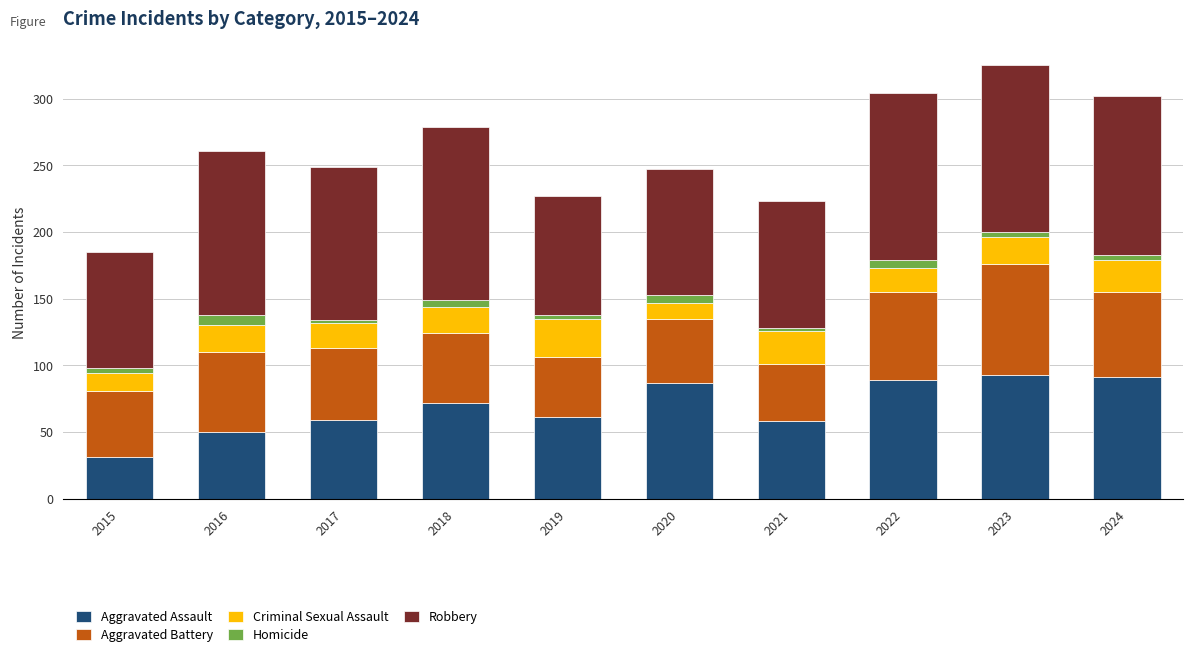

Count the number of data series in this chart.

5